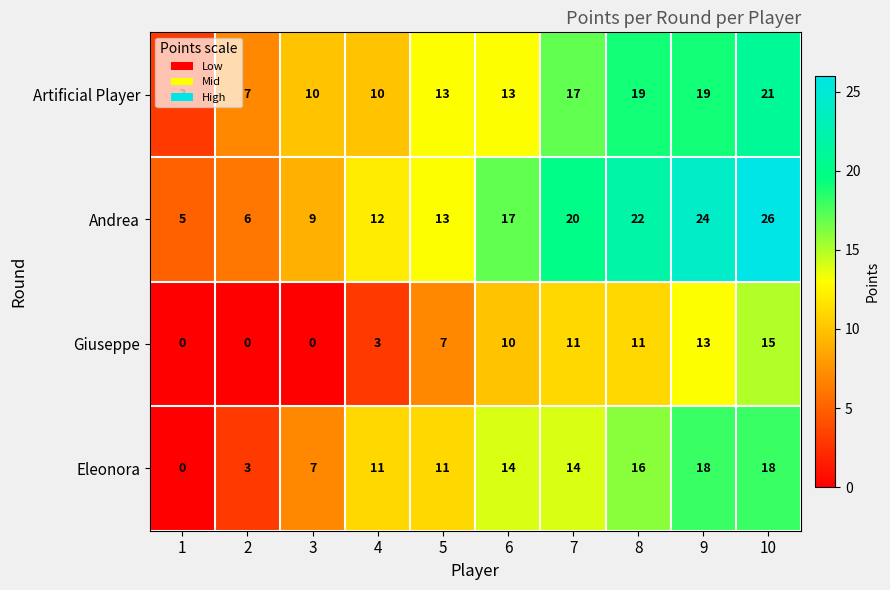

How many Artificial Player values are between 10 and 19?

7